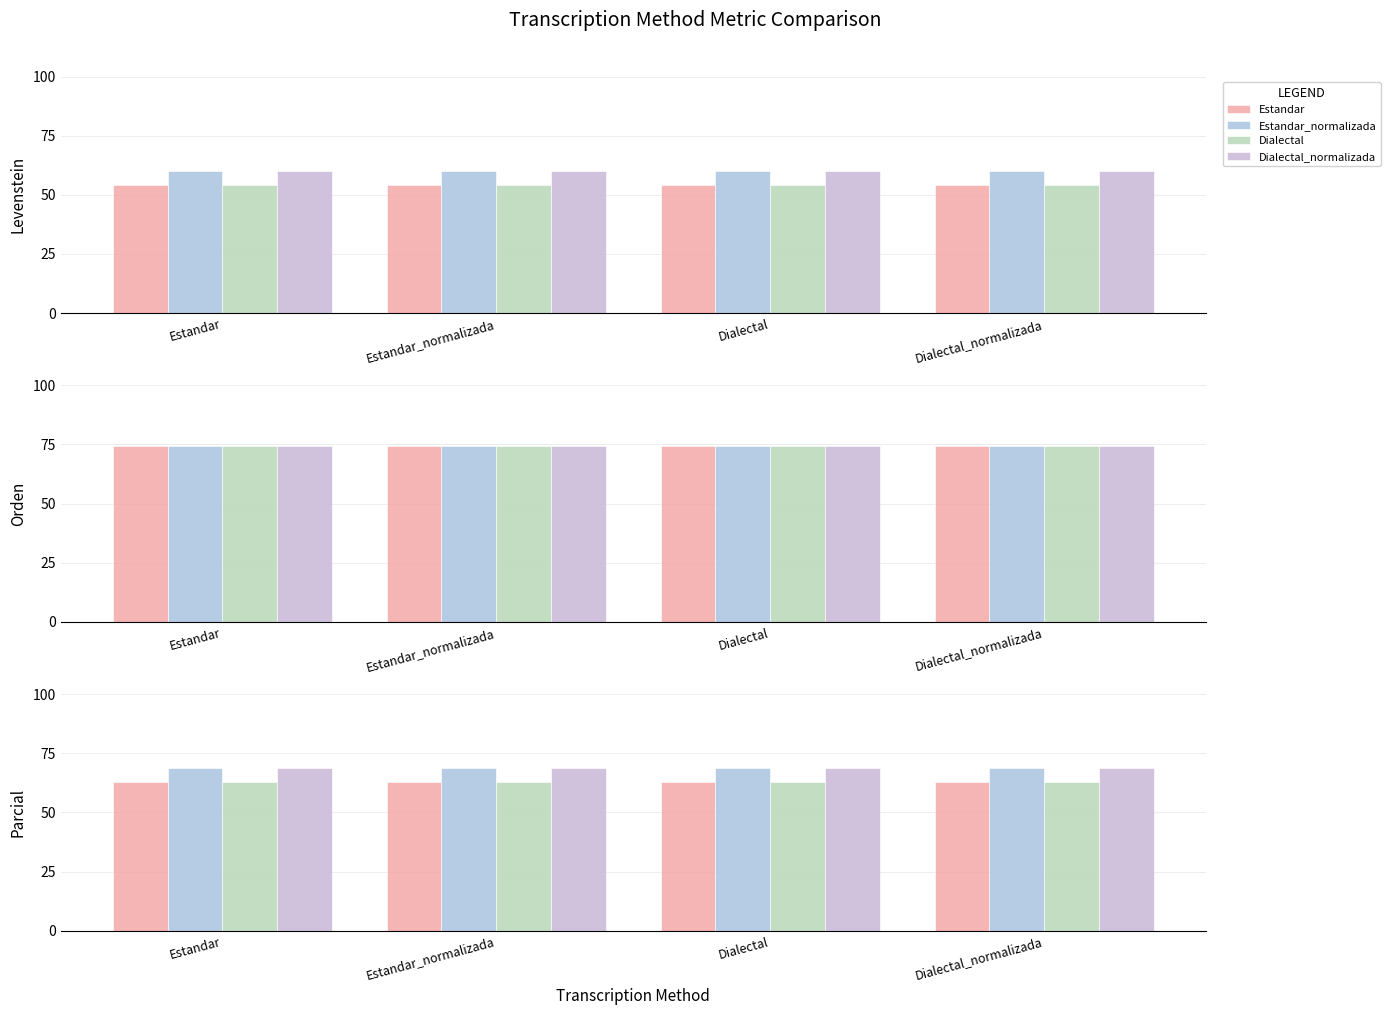

What is the approximate value of Dialectal at Estandar_normalizada?

62.8